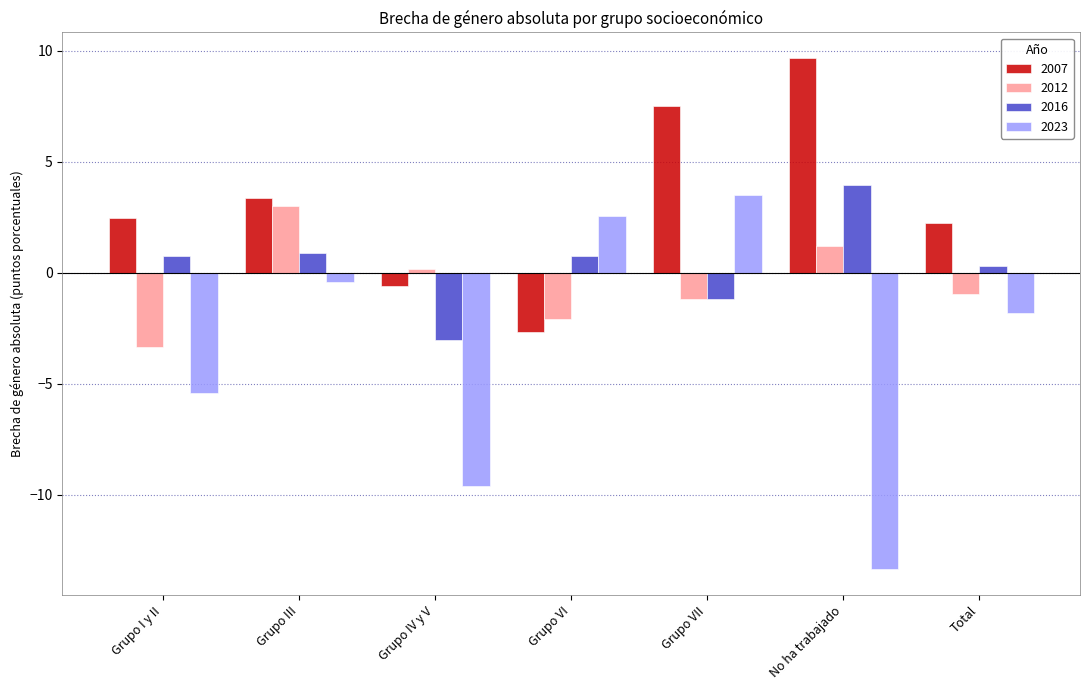

Reading right to left, list all the values displayed in this chart.

2007: Total=2.3	No ha trabajado=9.7	Grupo VII=7.5	Grupo VI=-2.7	Grupo IV y V=-0.6	Grupo III=3.4	Grupo I y II=2.5
2012: Total=-0.9	No ha trabajado=1.2	Grupo VII=-1.2	Grupo VI=-2.1	Grupo IV y V=0.2	Grupo III=3.0	Grupo I y II=-3.4
2016: Total=0.3	No ha trabajado=4.0	Grupo VII=-1.2	Grupo VI=0.7	Grupo IV y V=-3.0	Grupo III=0.9	Grupo I y II=0.7
2023: Total=-1.8	No ha trabajado=-13.4	Grupo VII=3.5	Grupo VI=2.6	Grupo IV y V=-9.6	Grupo III=-0.4	Grupo I y II=-5.4